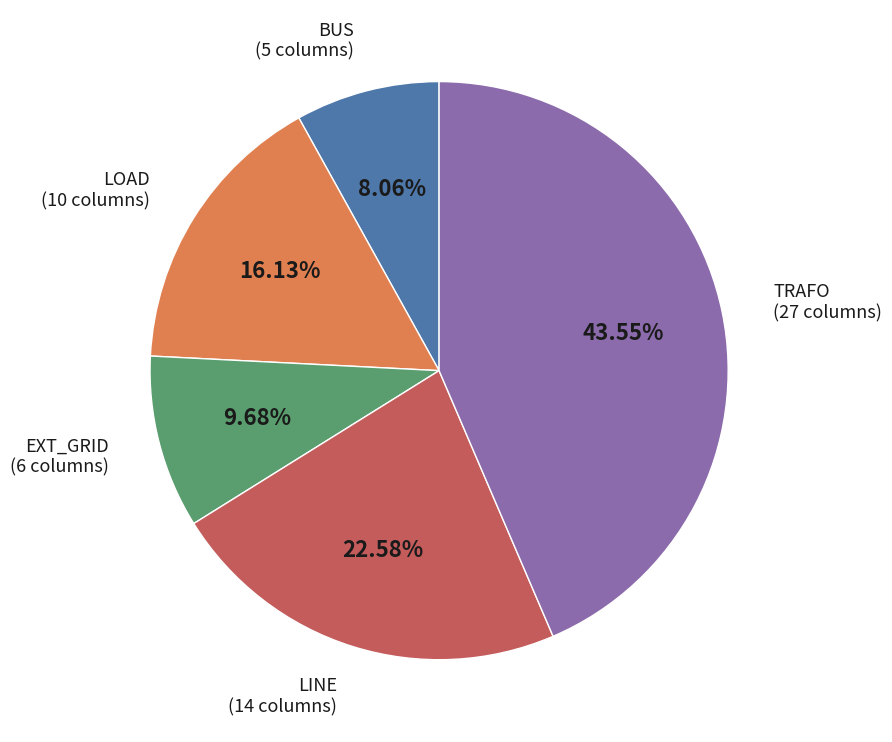

Is there a majority slice in this chart?

No